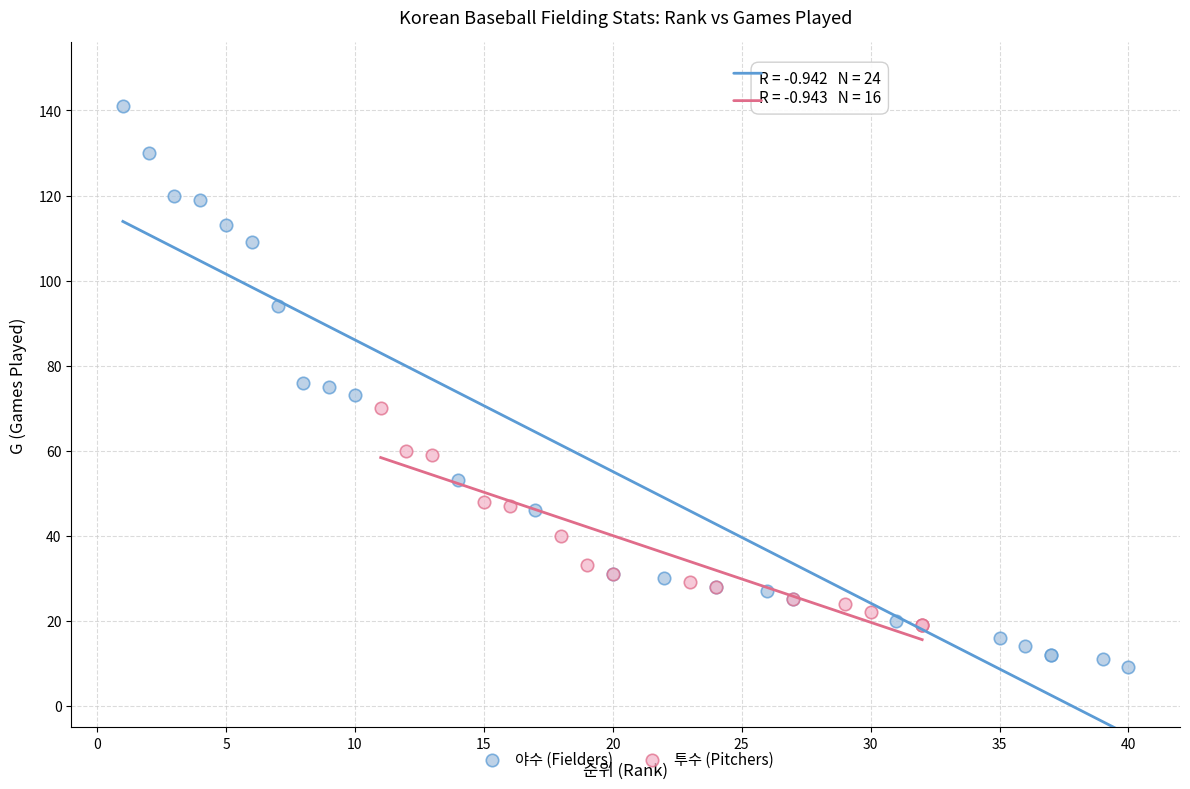

Which series has the widest spread of Y values?

야수 (Fielders)